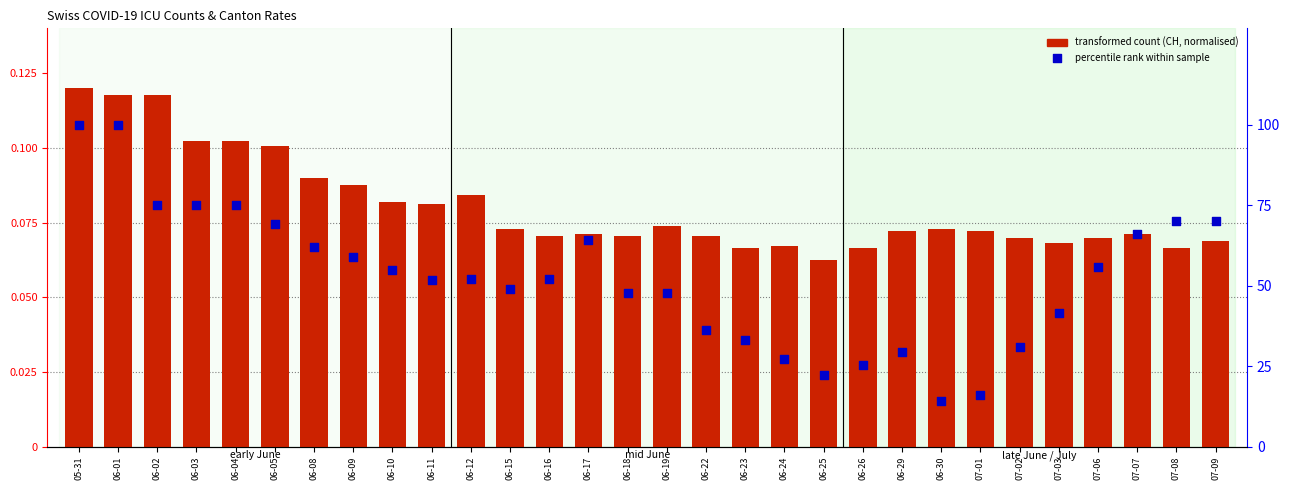

What is the total value across all series at 06-05?

69.3